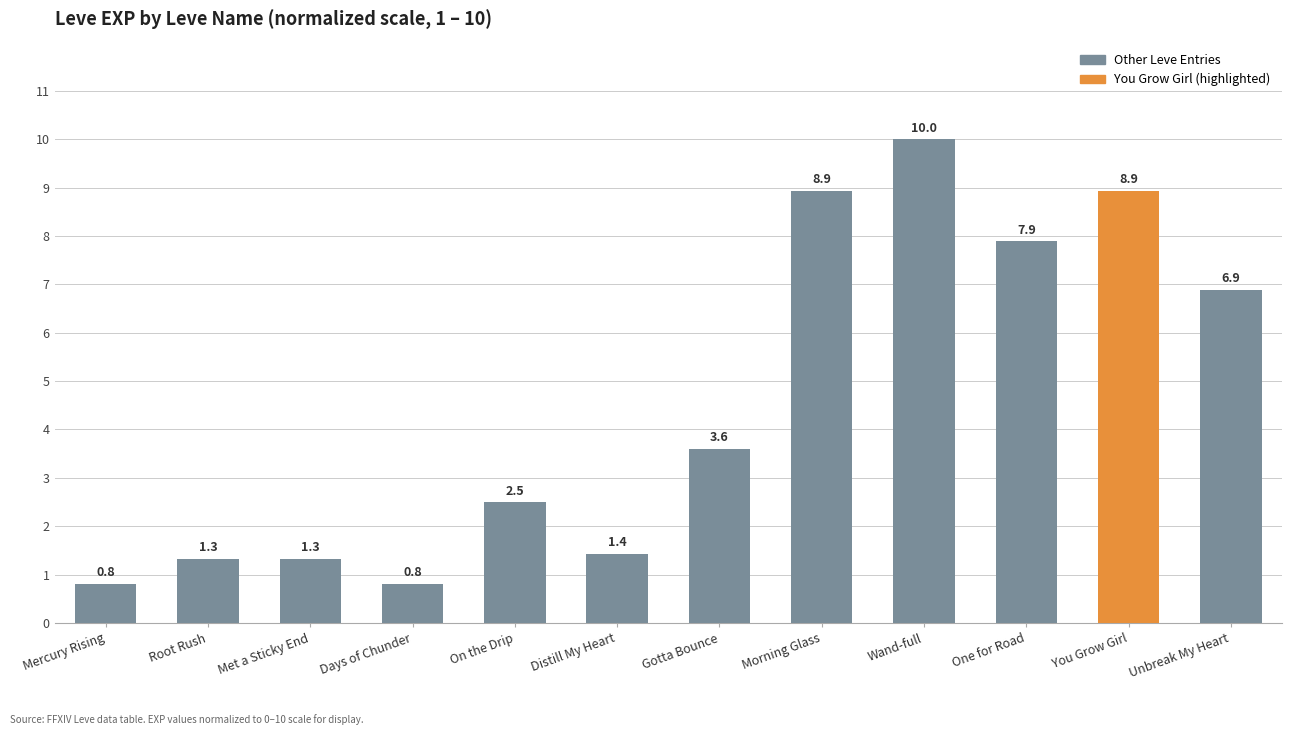

What is the change in value from Mercury Rising to Distill My Heart?

+0.6